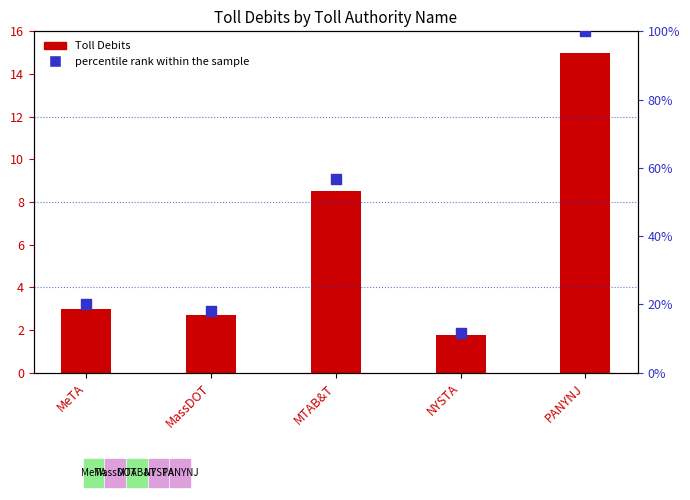

At how many categories does at least one series exceed 8?

5